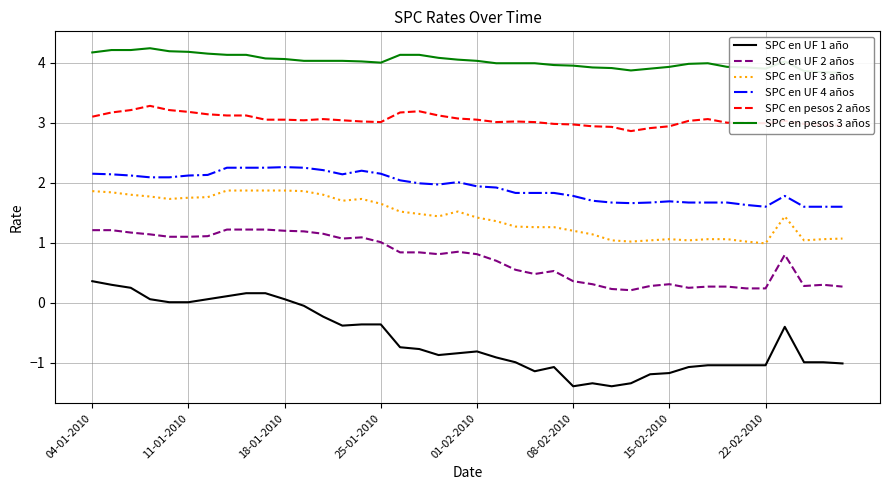

Rank the series by their maximum value, from lowest to highest.

SPC en UF 1 año, SPC en UF 2 años, SPC en UF 3 años, SPC en UF 4 años, SPC en pesos 2 años, SPC en pesos 3 años